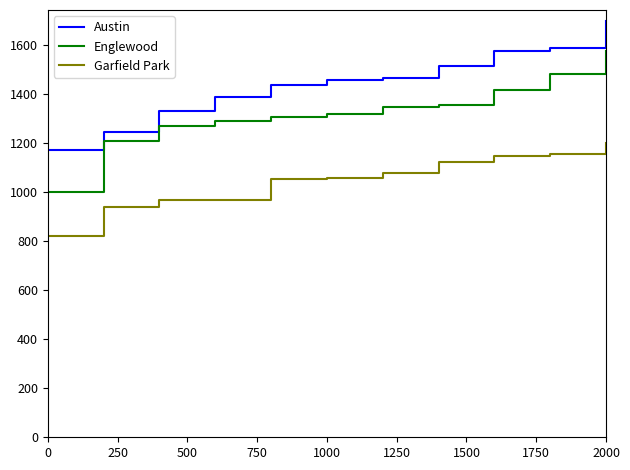

What is the greatest value displayed?

1699